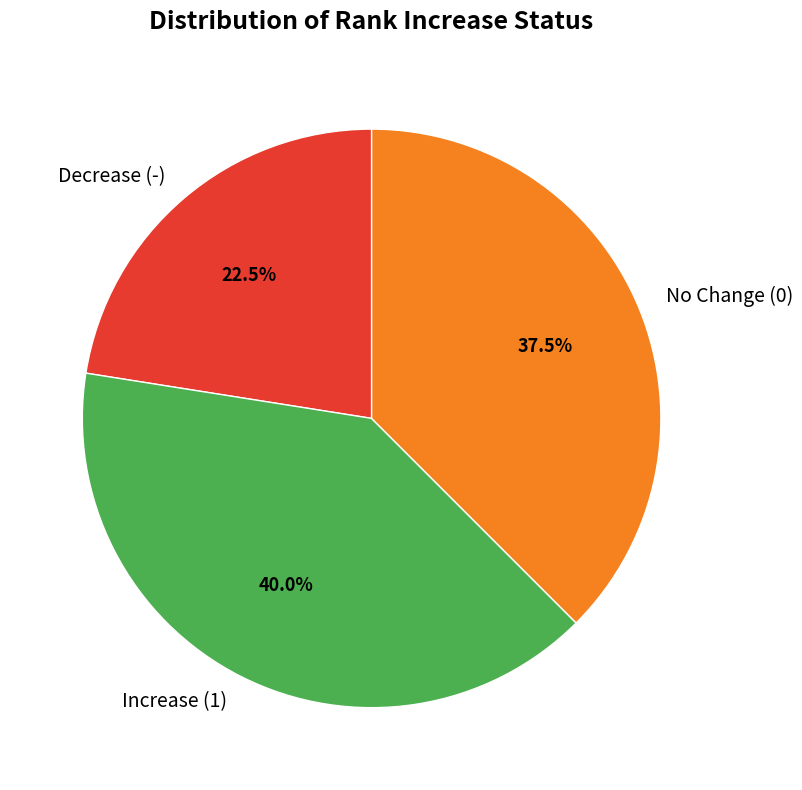

Rank the categories by value from lowest to highest.

Decrease (-), No Change (0), Increase (1)